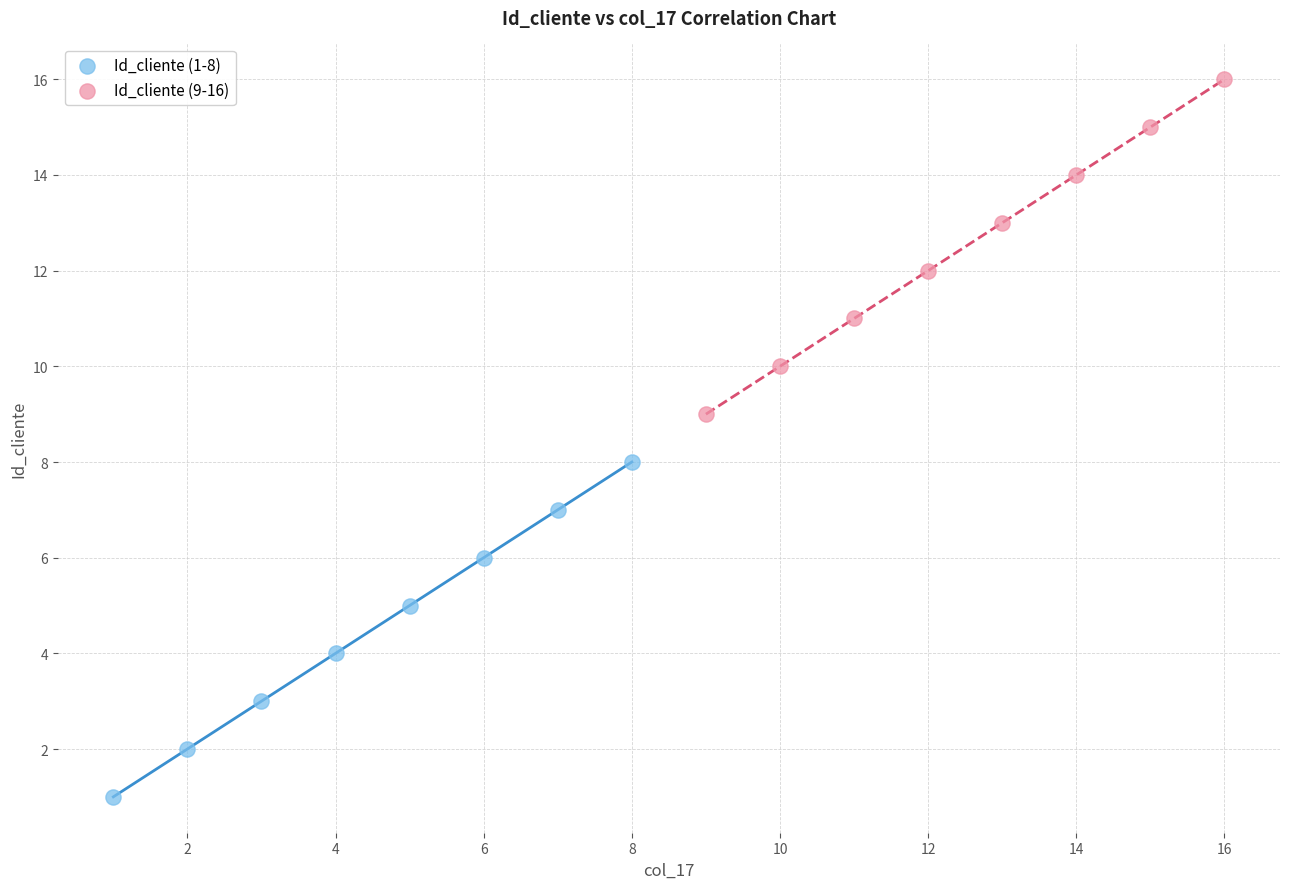

Which series contains the lowest Y value?

Id_cliente (1-8)